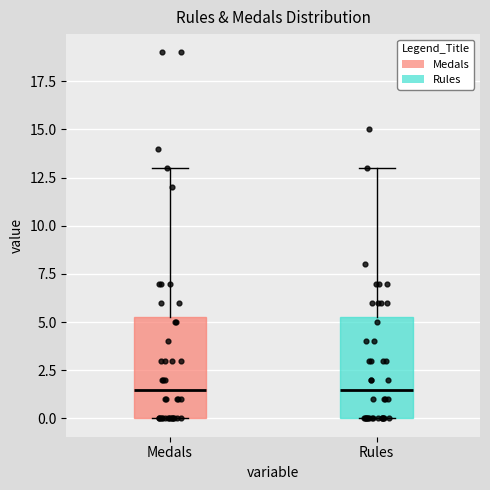

Reading left to right, transcribe this box plot: for each box, give where its median line is, the range the box spans, and where its two whiskers end, as read against the y-axis. The values are not printed on the chart, so give them approximately, as read against the axis.

Medals: median 1.5, box 0.0 to 5.5, whiskers 0.0 to 13.0
Rules: median 1.5, box 0.0 to 5.5, whiskers 0.0 to 13.0